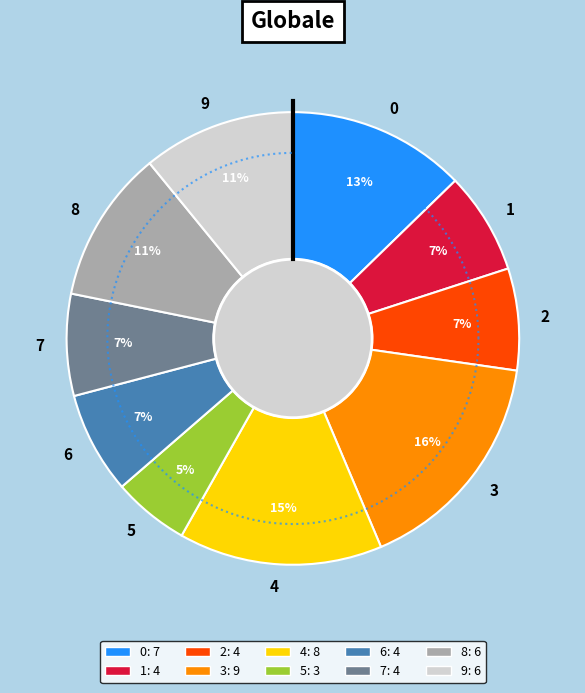

Does any single category account for the majority?

No